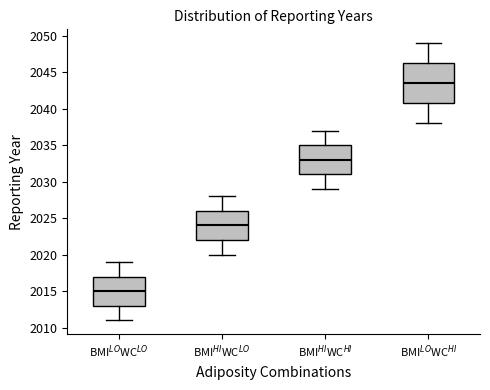

Reading left to right, read every box against the y-axis: the position of its median line, the range the box covers, and the ends of its whiskers. The values are not printed on the chart, so give them approximately, as read against the axis.

BMI$^{LO}$WC$^{LO}$: median 2015.0, box 2013.0 to 2017.0, whiskers 2011.0 to 2019.0
BMI$^{HI}$WC$^{LO}$: median 2024.0, box 2022.0 to 2026.0, whiskers 2020.0 to 2028.0
BMI$^{HI}$WC$^{HI}$: median 2033.0, box 2031.0 to 2035.0, whiskers 2029.0 to 2037.0
BMI$^{LO}$WC$^{HI}$: median 2043.5, box 2041.0 to 2046.5, whiskers 2038.0 to 2049.0